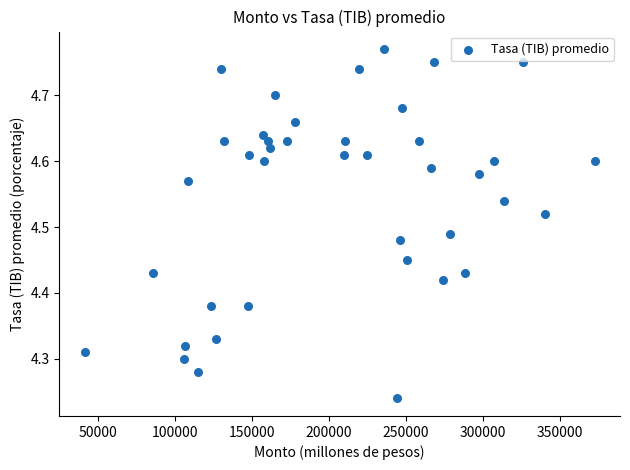

What is the range of X values (max minus min)?

330990.0